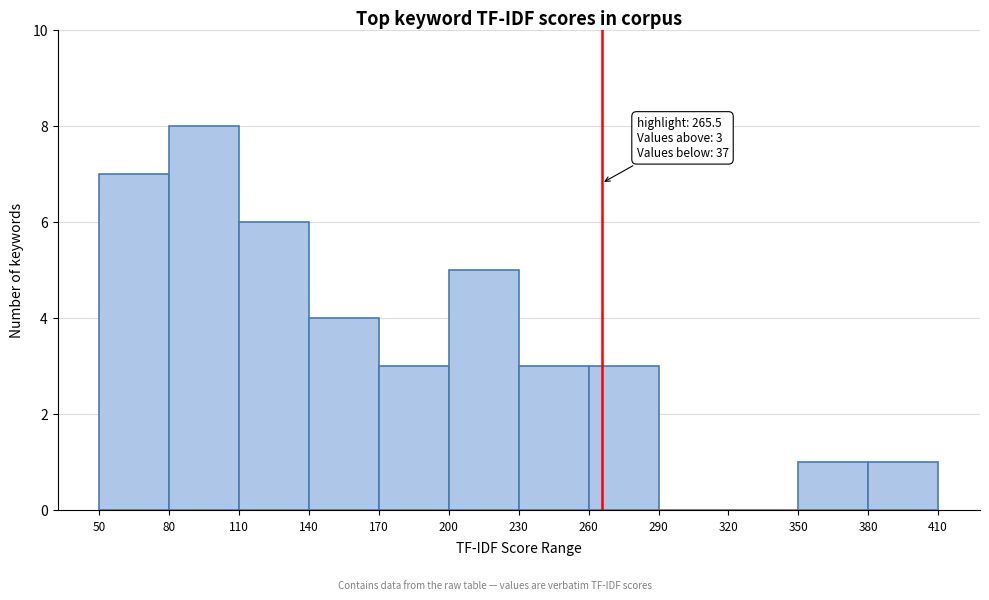

Over which range of the x-axis is the bar tallest?

80 to 110